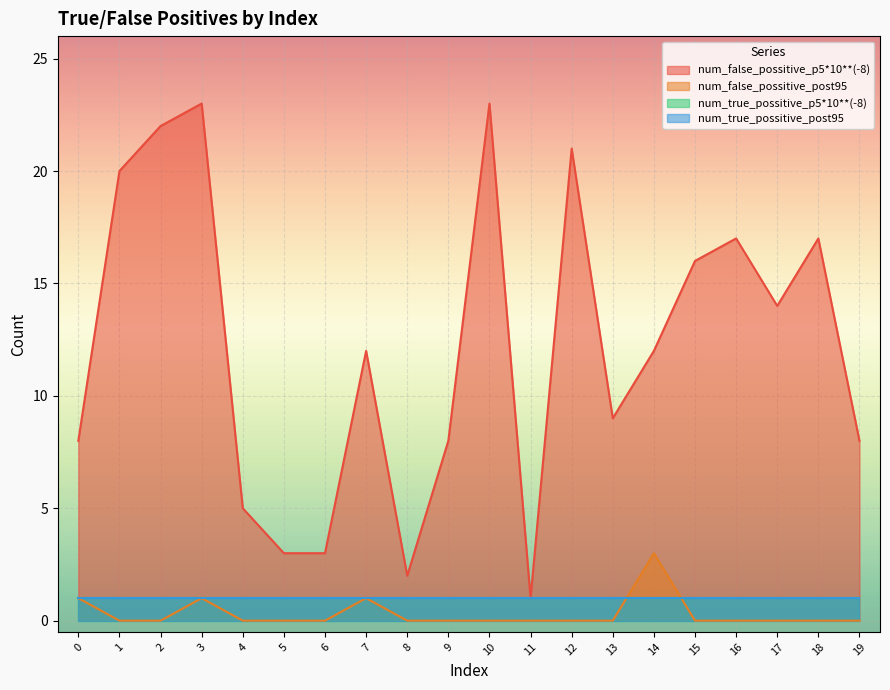

Which has a higher value, 17 or 4?

17